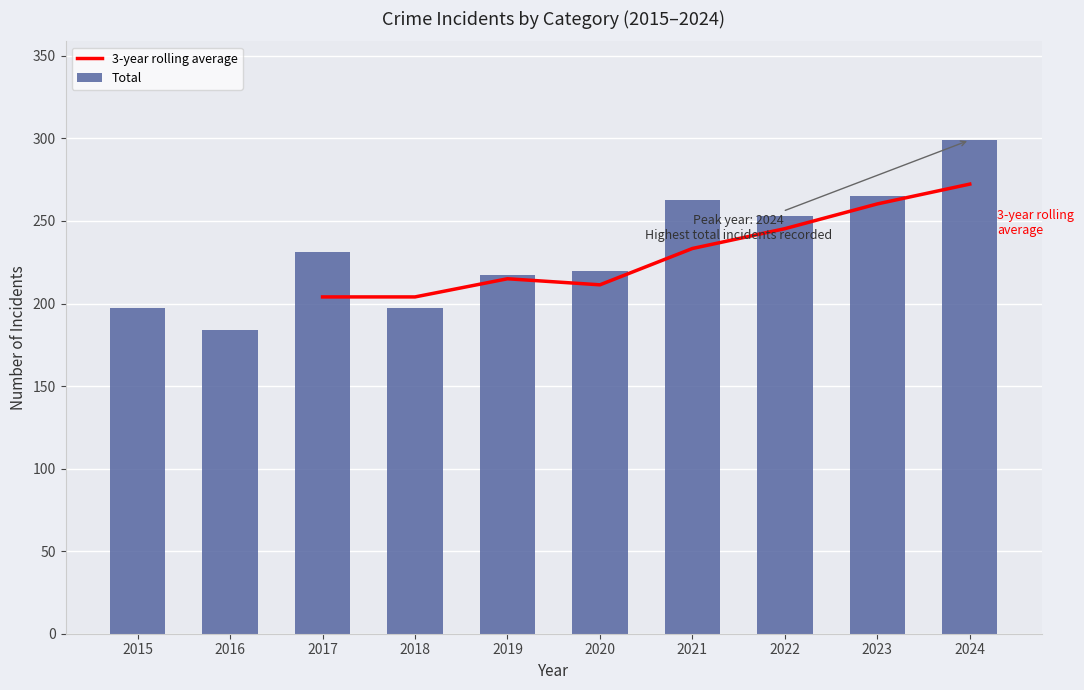

What is the maximum value for 3-year rolling average?

272.3